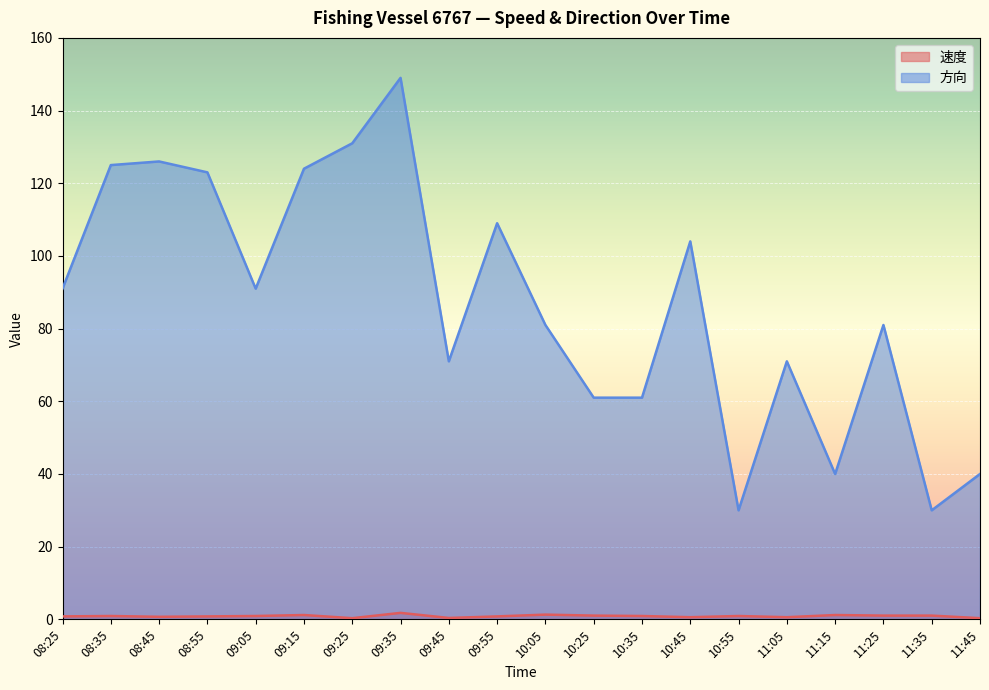

At which label is 速度 closest to 1?

10:25